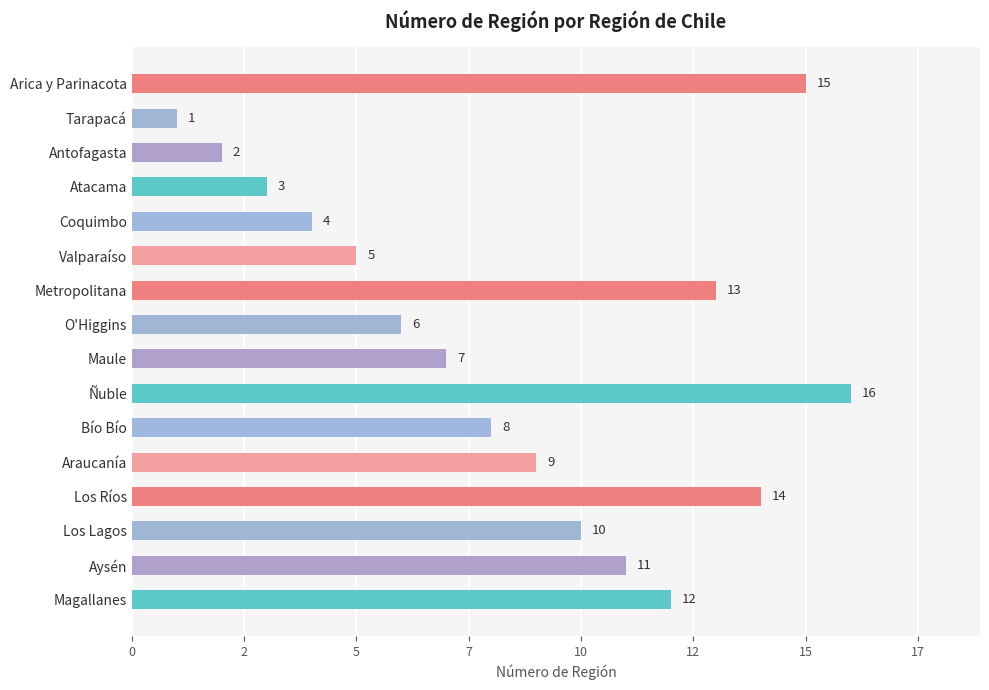

List the labels in order of value, smallest first.

Tarapacá, Antofagasta, Atacama, Coquimbo, Valparaíso, O'Higgins, Maule, Bío Bío, Araucanía, Los Lagos, Aysén, Magallanes, Metropolitana, Los Ríos, Arica y Parinacota, Ñuble